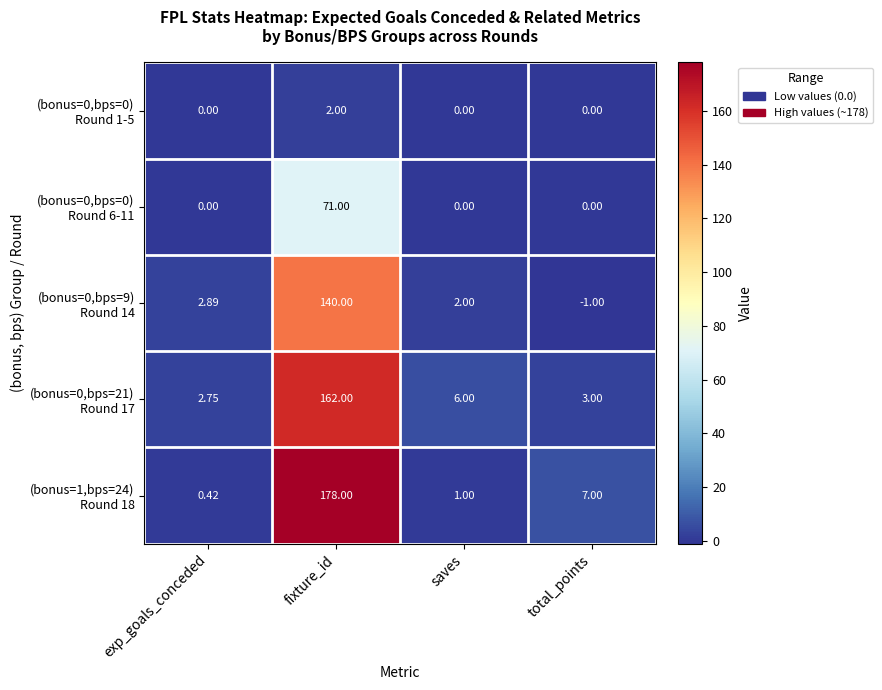

At which category does the chart reach its peak across all series?

fixture_id